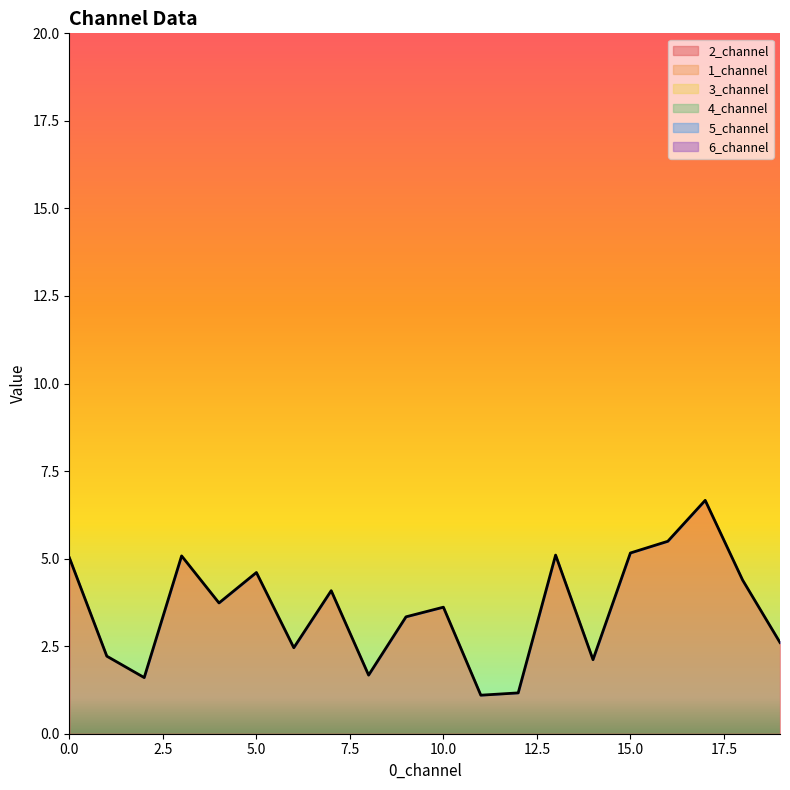

Reading left to right, transcribe all the data shown in this chart.

2_channel: 5.0	2.2	1.6	5.1	3.7	4.6	2.5	4.1	1.7	3.3	3.6	1.1	1.2	5.1	2.1	5.2	5.5	6.7	4.4	2.6
1_channel: 0.0	0.0	0.0	0.0	0.0	0.0	0.0	0.0	0.0	0.0	0.0	0.0	0.0	0.0	0.0	0.0	0.0	0.0	0.0	0.0
3_channel: 0.0	0.0	0.0	0.0	0.0	0.0	0.0	0.0	0.0	0.0	0.0	0.0	0.0	0.0	0.0	0.0	0.0	0.0	0.0	0.0
4_channel: 0.0	0.0	0.0	0.0	0.0	0.0	0.0	0.0	0.0	0.0	0.0	0.0	0.0	0.0	0.0	0.0	0.0	0.0	0.0	0.0
5_channel: 0.0	0.0	0.0	0.0	0.0	0.0	0.0	0.0	0.0	0.0	0.0	0.0	0.0	0.0	0.0	0.0	0.0	0.0	0.0	0.0
6_channel: 0.0	0.0	0.0	0.0	0.0	0.0	0.0	0.0	0.0	0.0	0.0	0.0	0.0	0.0	0.0	0.0	0.0	0.0	0.0	0.0